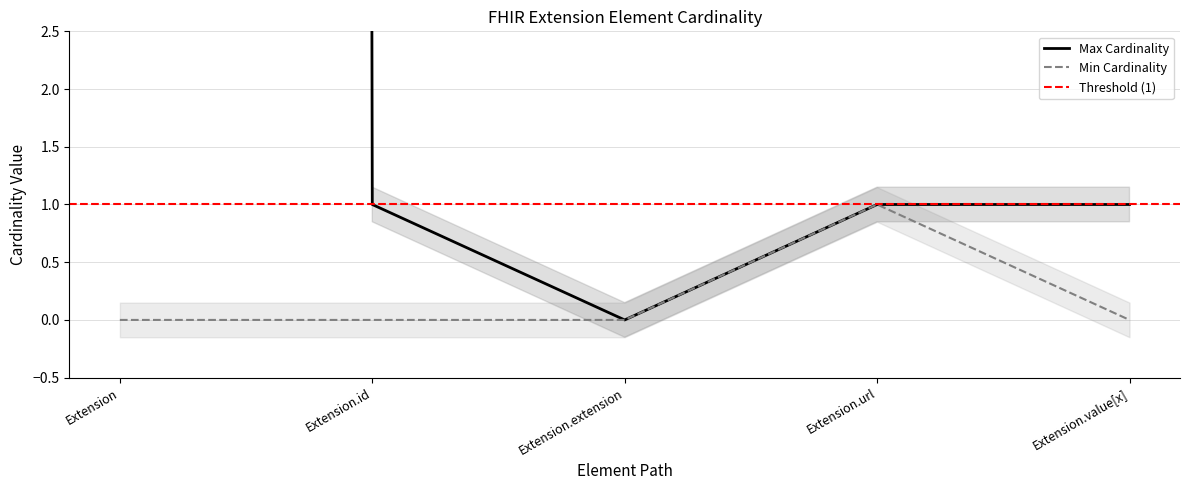

What is the label of the 1st point from the right?

Extension.value[x]